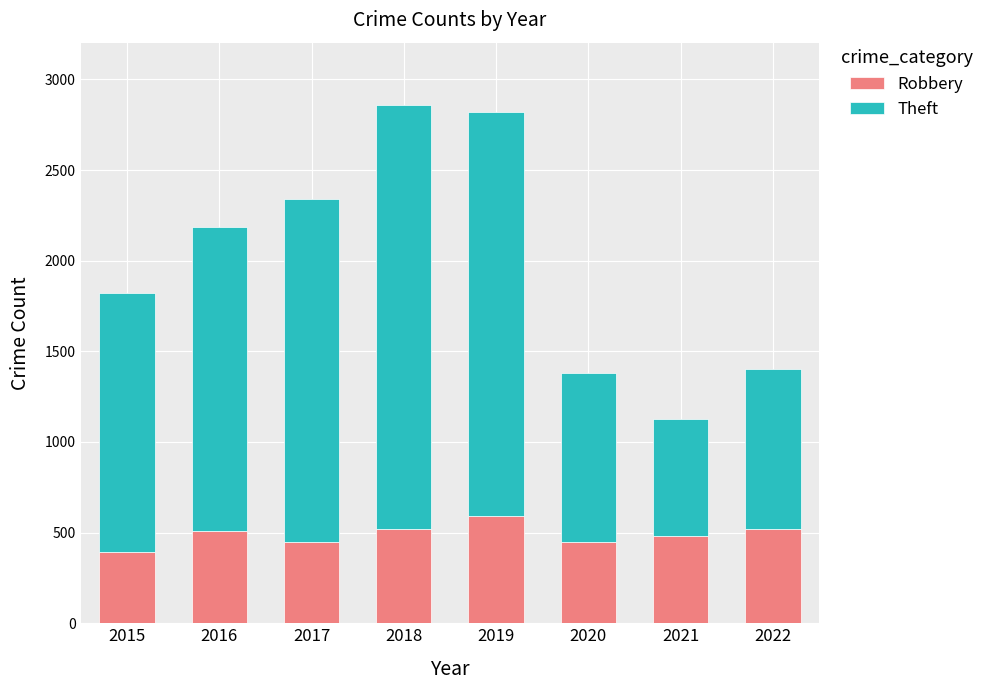

What is the difference between the maximum and second lowest values in the Robbery series?

145